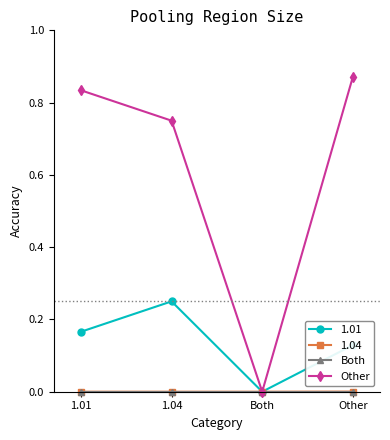

Which series has the largest total across all categories?

Other